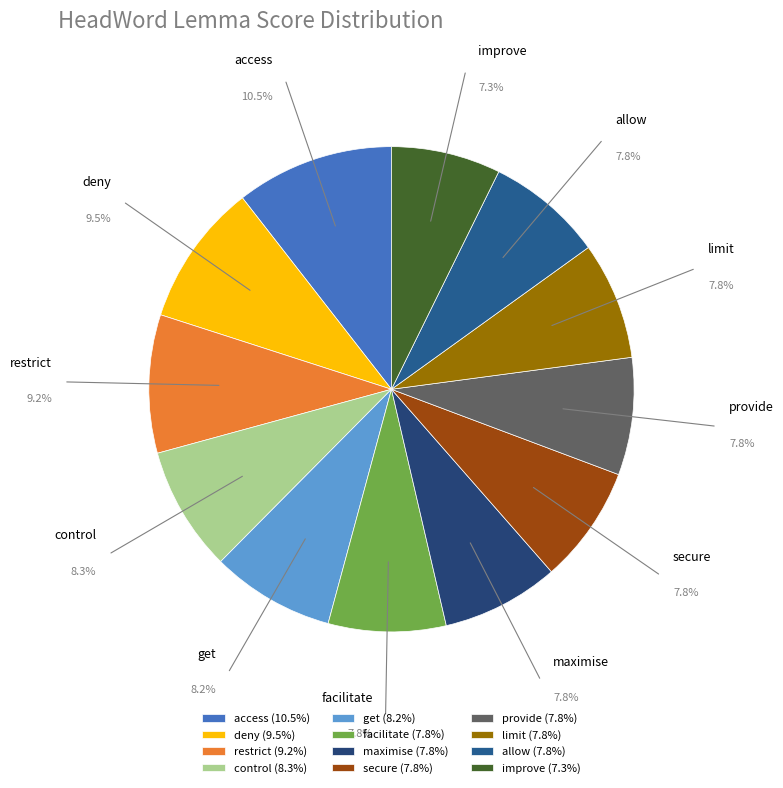

Is there a majority slice in this chart?

No